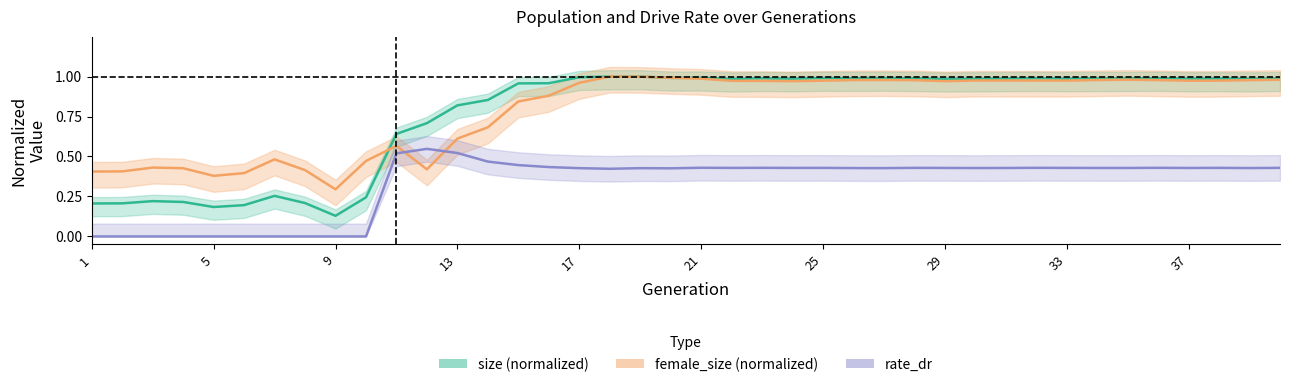

Which series has the widest spread of values?

size (normalized)